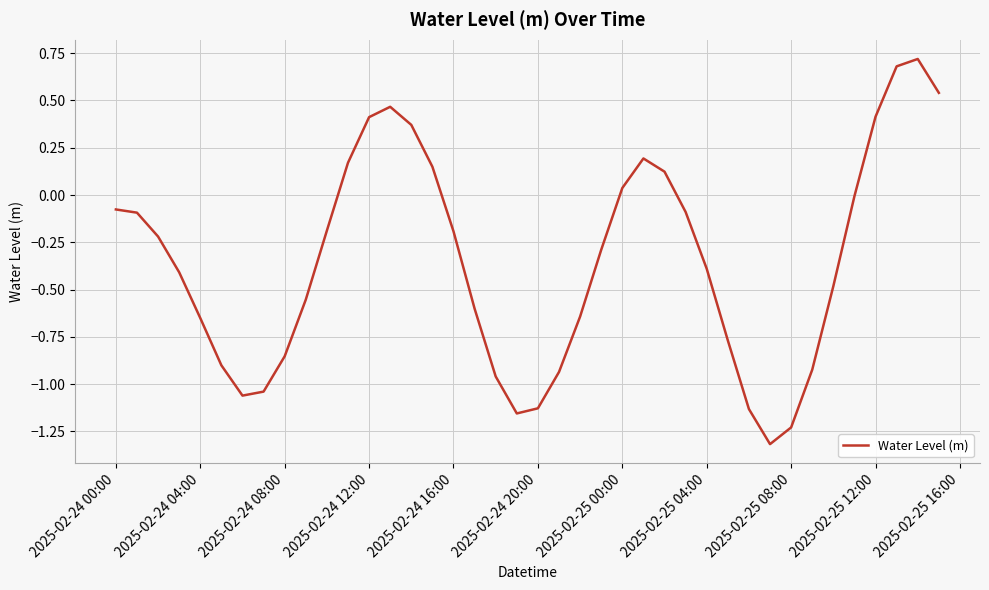

What is the maximum value shown in the chart?

0.7